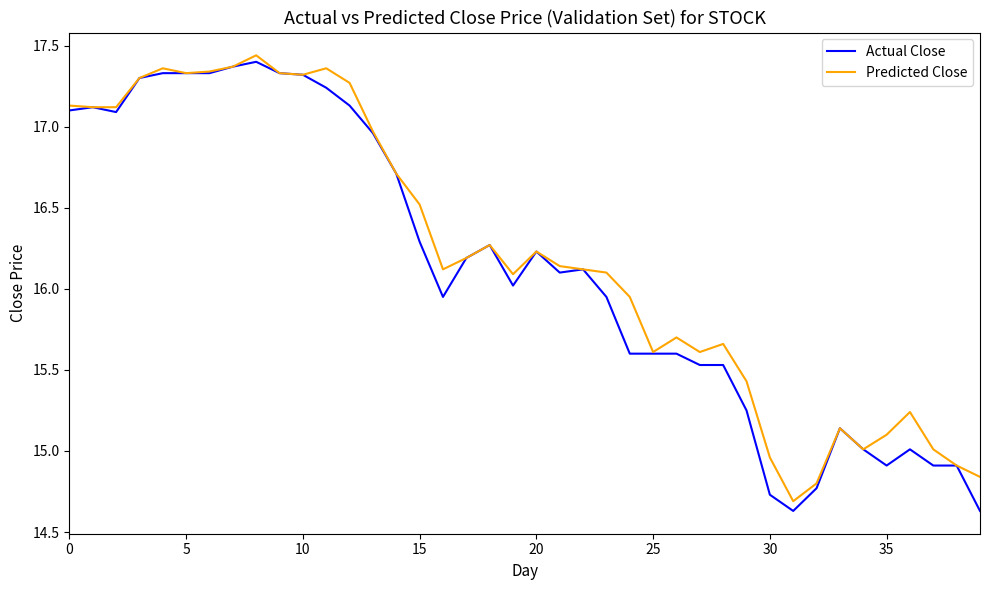

What is the lowest value of the Actual Close series?

14.6